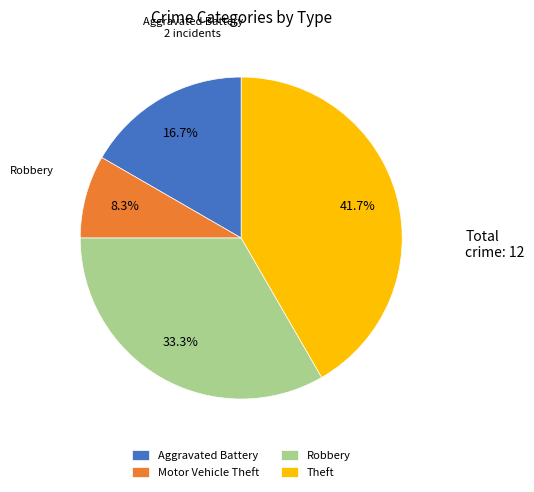

How many segments does this pie chart have?

4